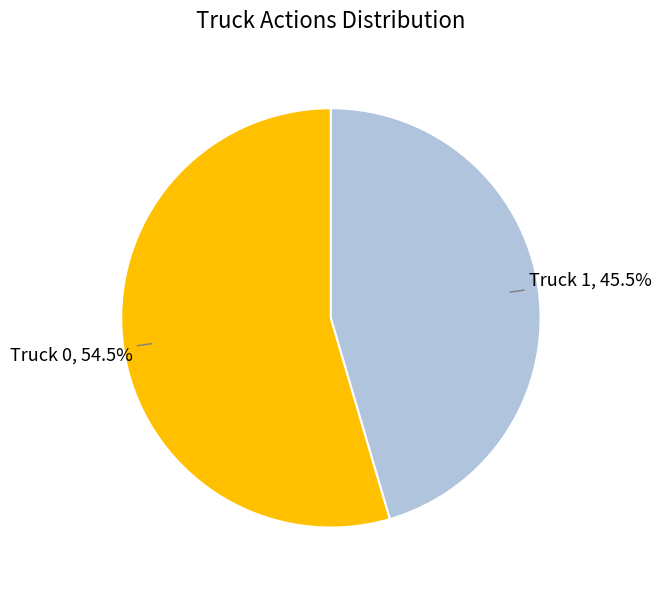

To the nearest percent, what is the difference between the Truck 1 and Truck 0 slice percentages?

9%